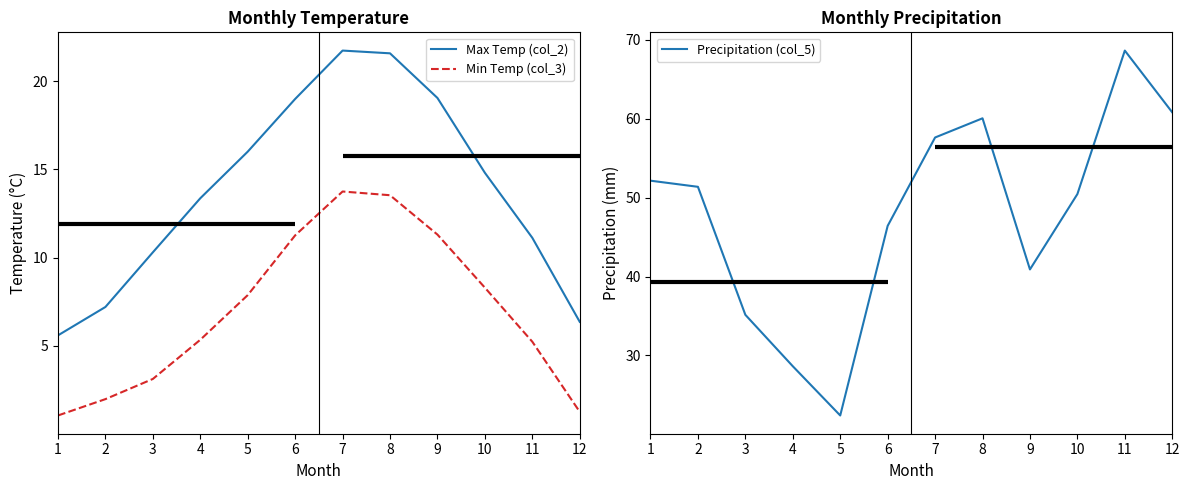

Is the value of Precipitation (col_5) at 8 greater than the value of Max Temp (col_2) at 6?

Yes